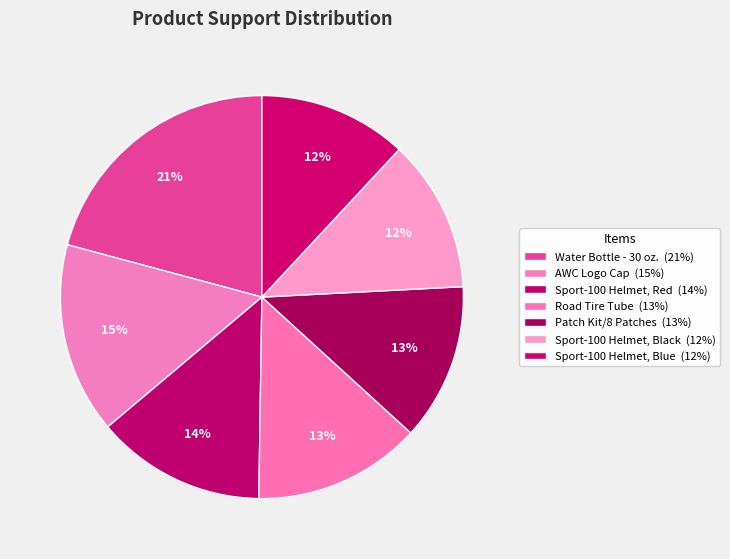

Does any single category account for the majority?

No